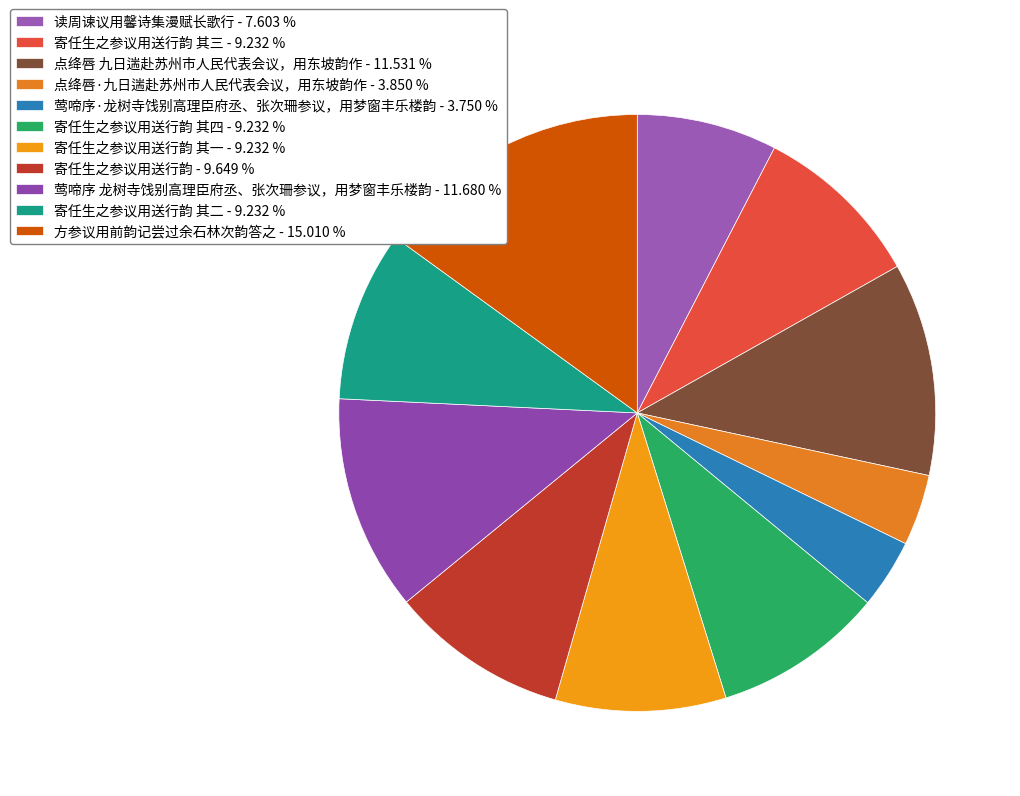

Is there a majority slice in this chart?

No